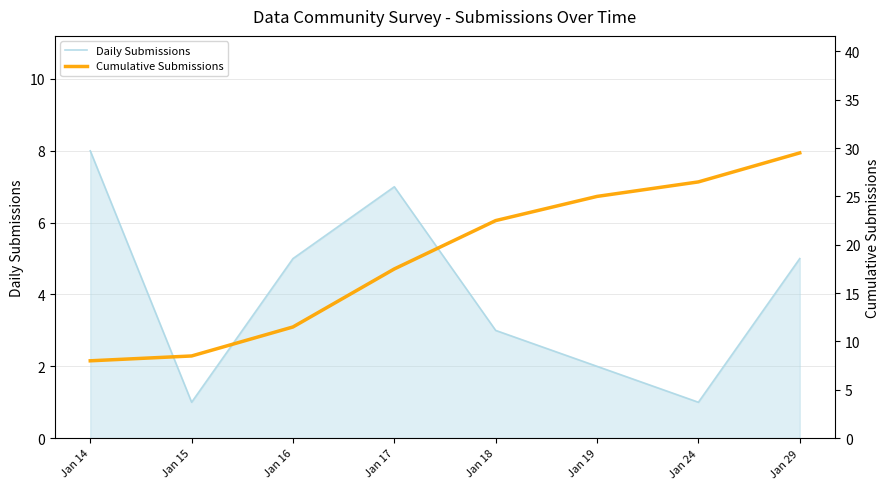

At which category does Daily Submissions reach its first local valley?

Jan 15